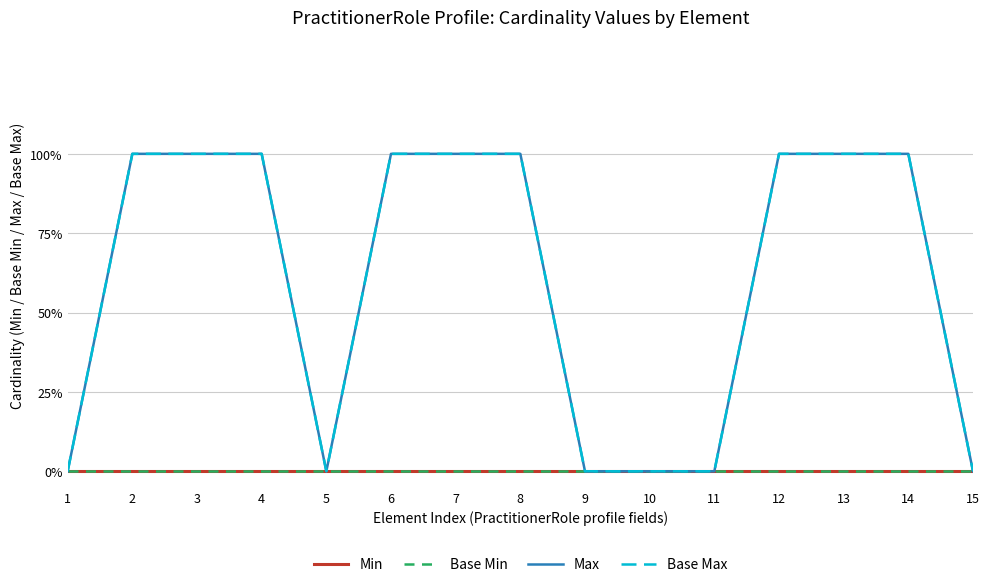

Which category has the lowest value across all series?

1